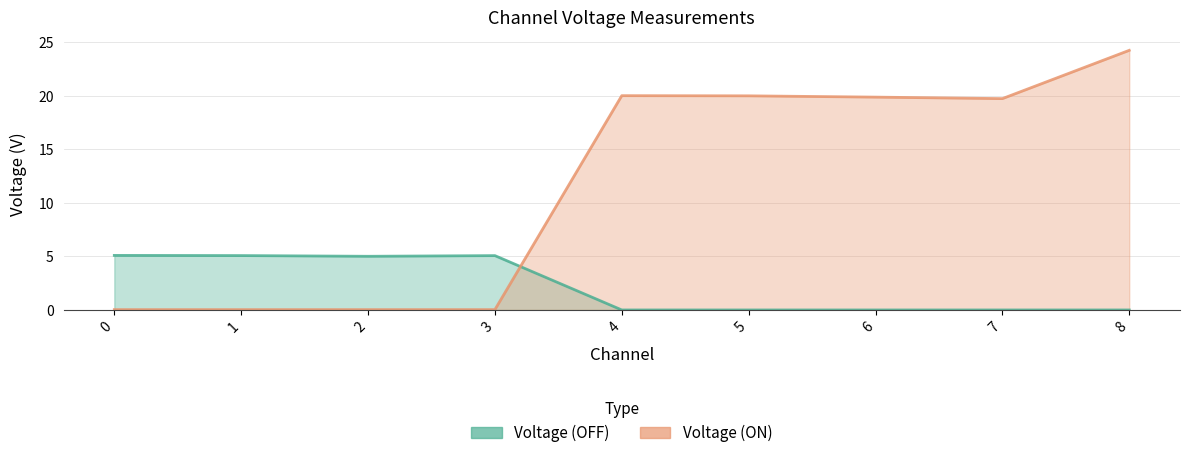

Rank the series at 7 from highest to lowest value.

Voltage (ON), Voltage (OFF)